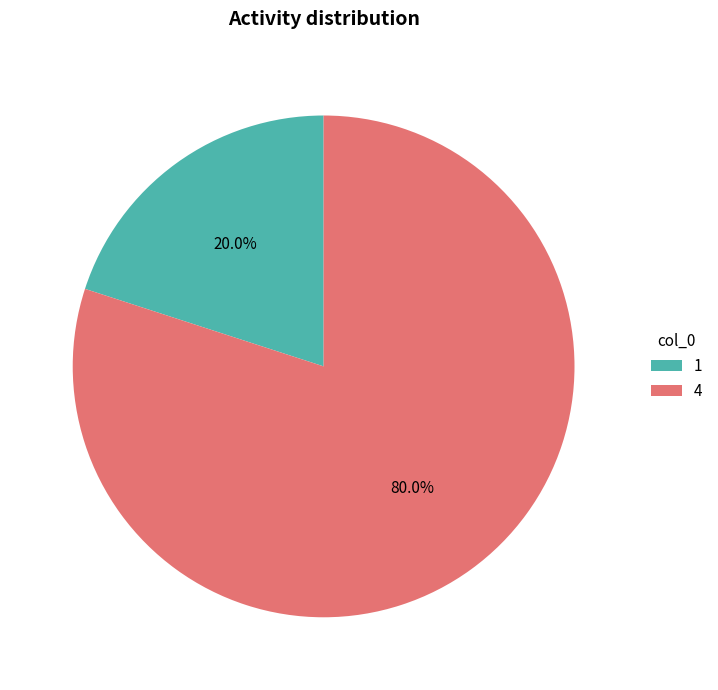

Rank the categories by value from highest to lowest.

4, 1